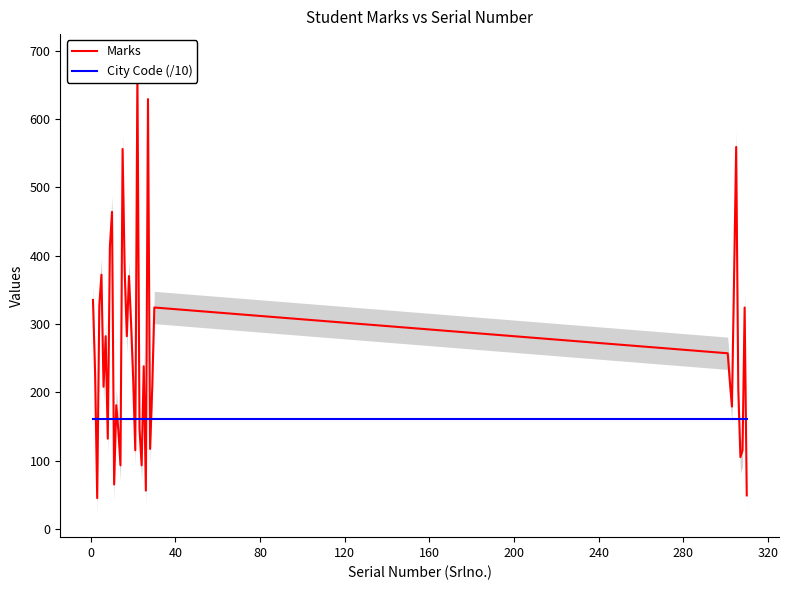

Does the chart display data point markers on the line(s)?

No